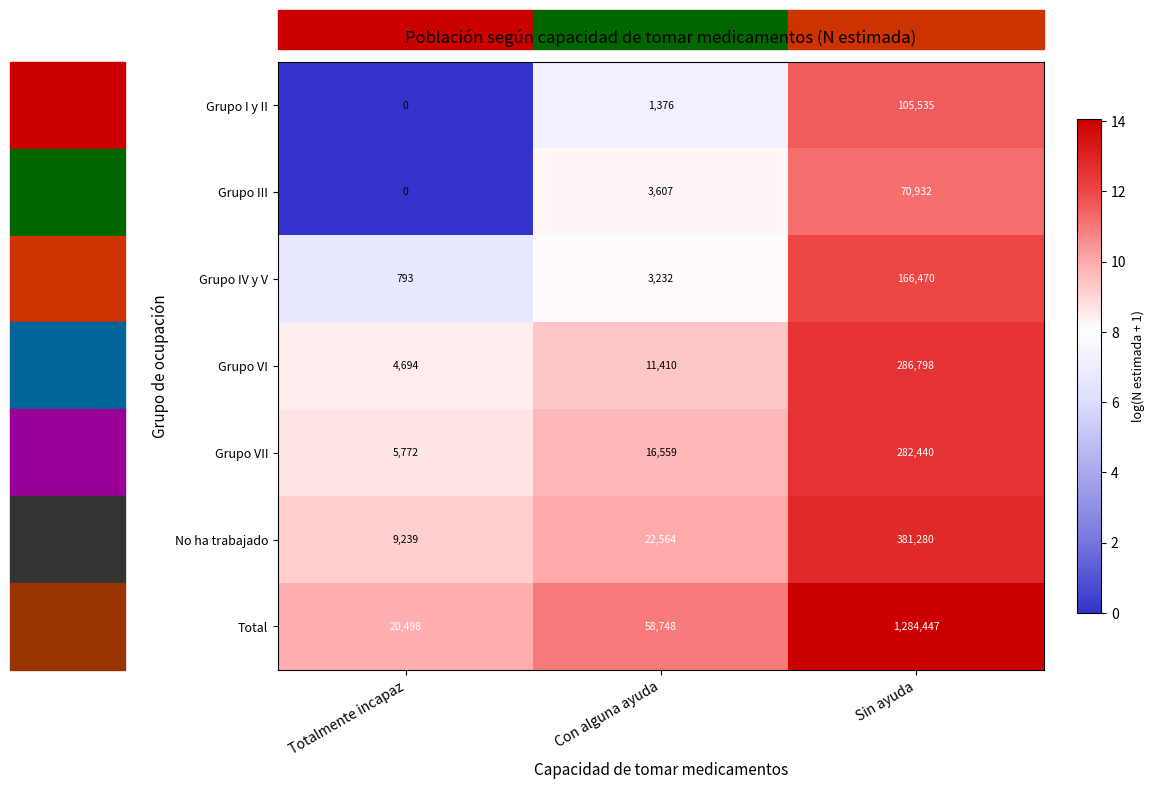

The value of Grupo VII at Sin ayuda is 410008. True or false?

False